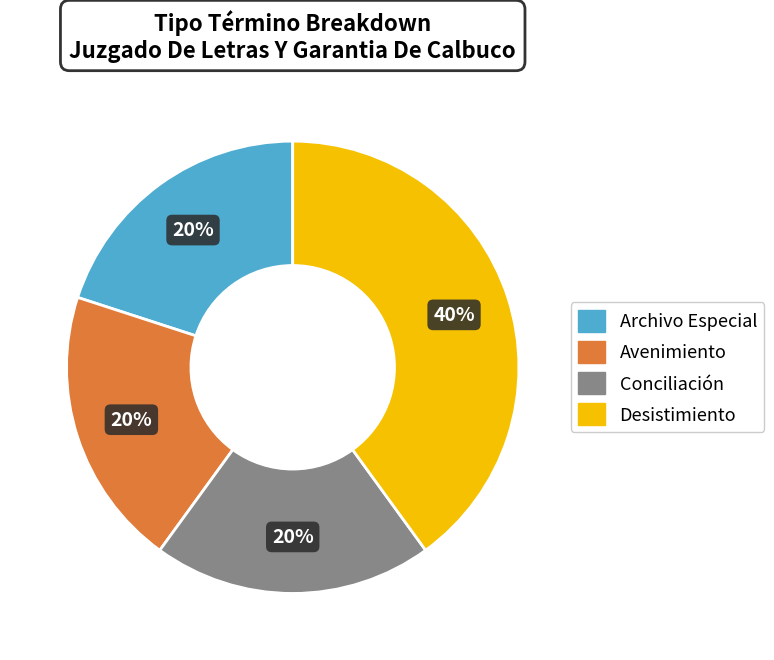

Which slice is the largest?

Desistimiento